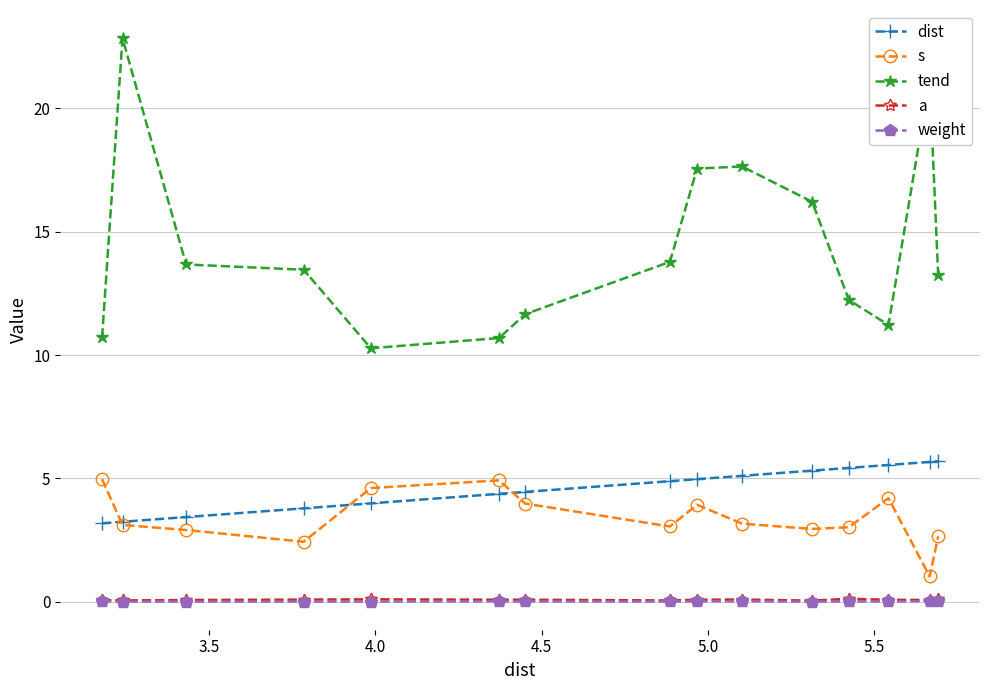

True or false: s and tend cross at least once.

False